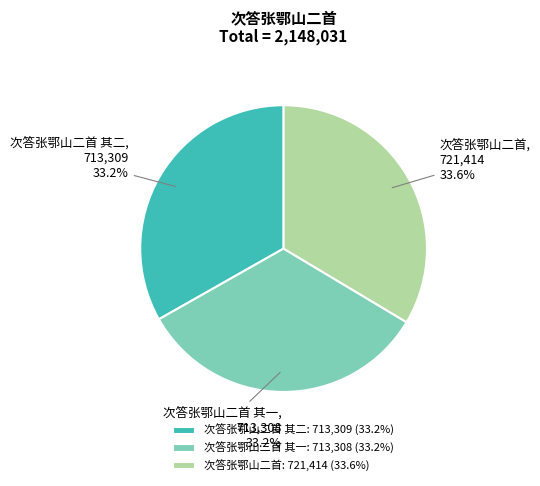

Is it true that 次答张鄂山二首 其一 is 42% of the pie?

False